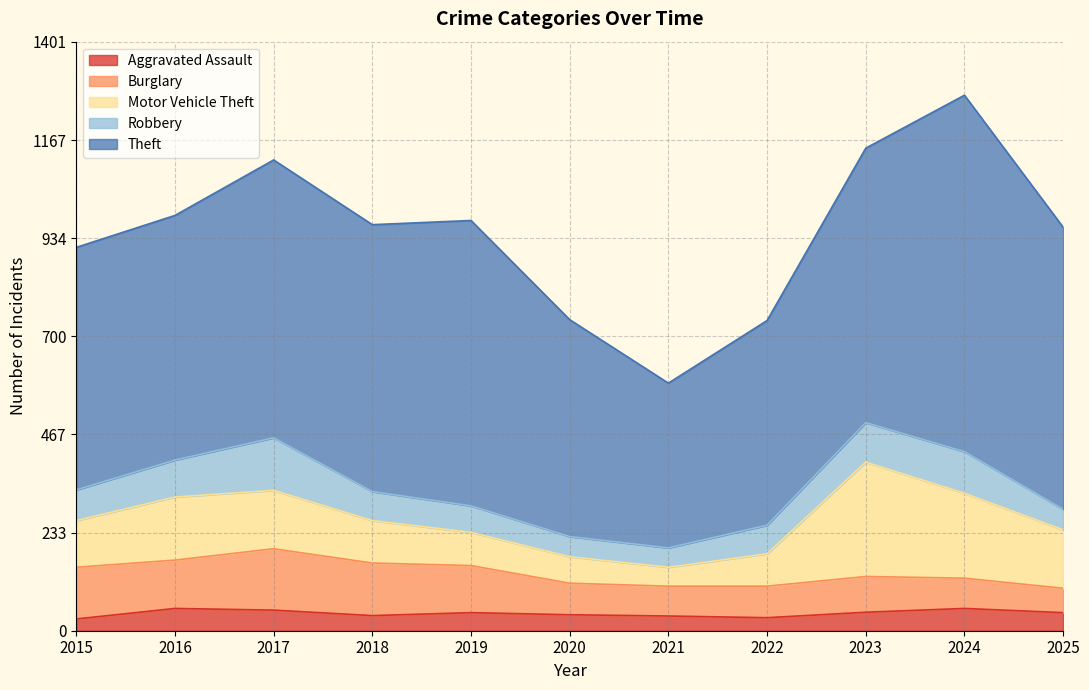

At which category is the sum across all series the highest?

2024